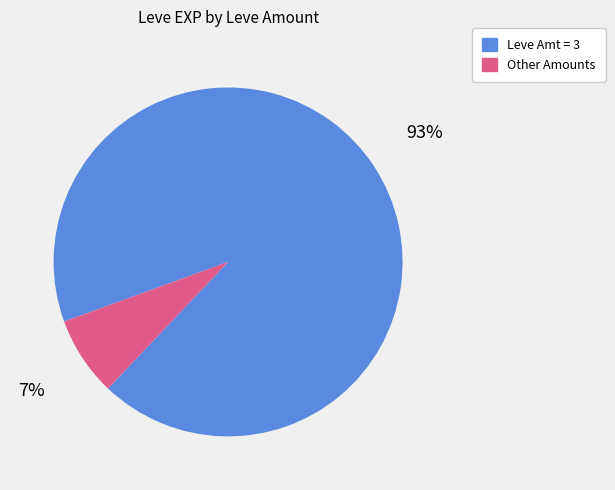

Is there a majority slice in this chart?

Yes